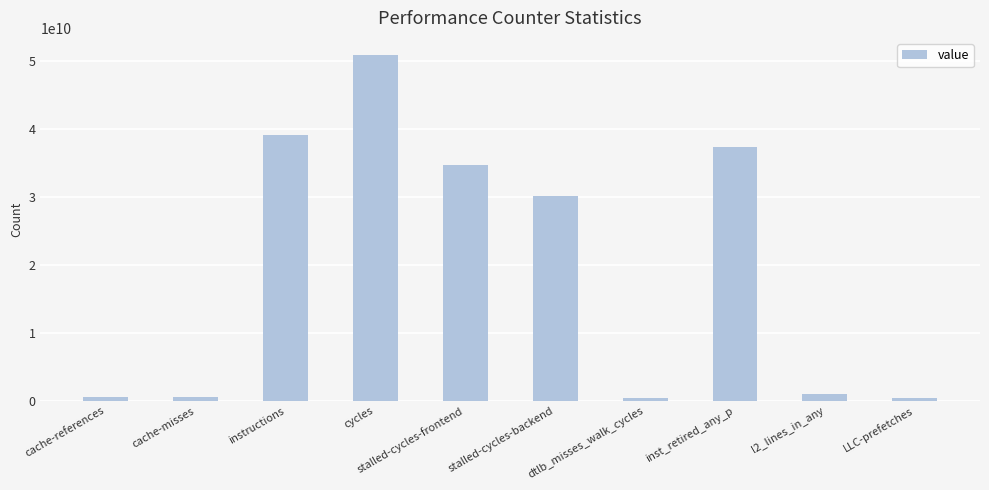

Between cycles and cache-references, which is larger?

cycles